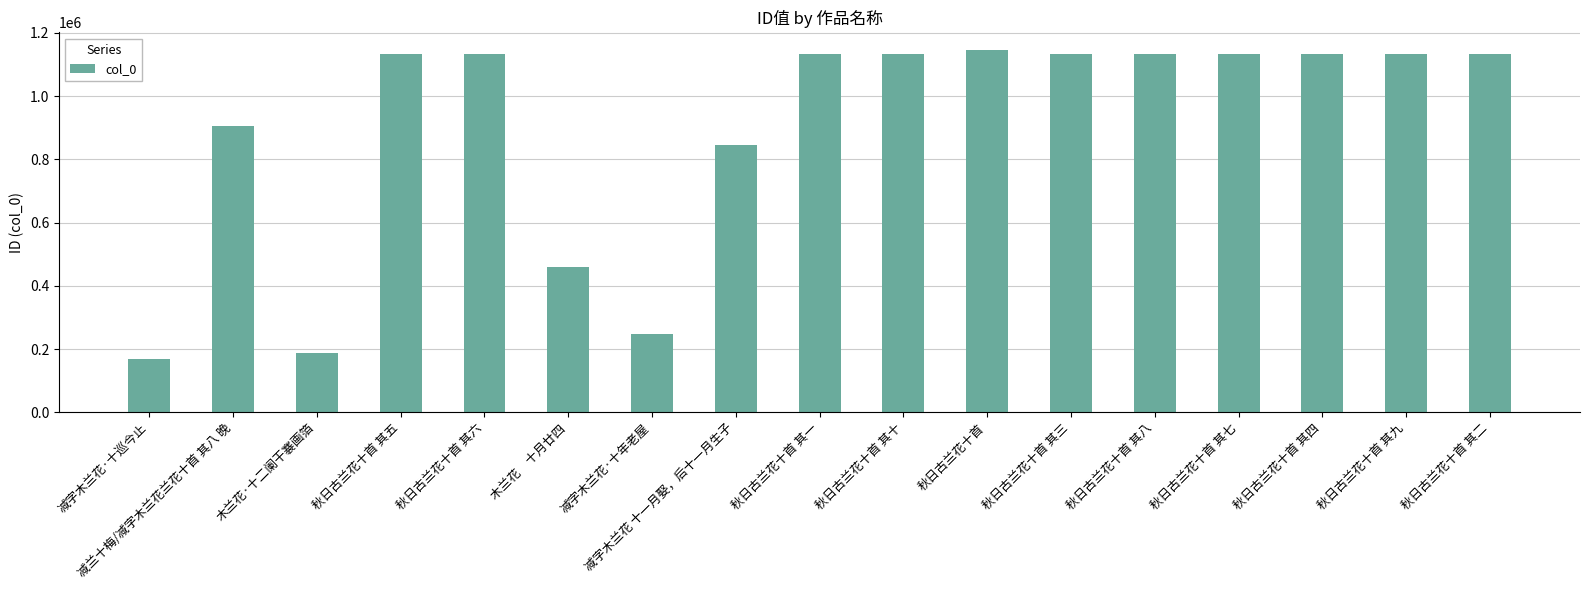

Are the bars grouped side by side (vs. stacked)?

No